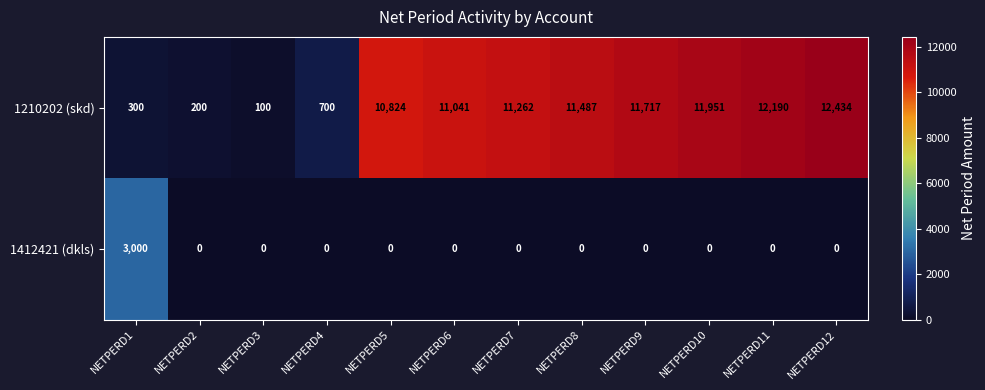

What is the sum of the 1210202 (skd) values at NETPERD9 and NETPERD6?

22758